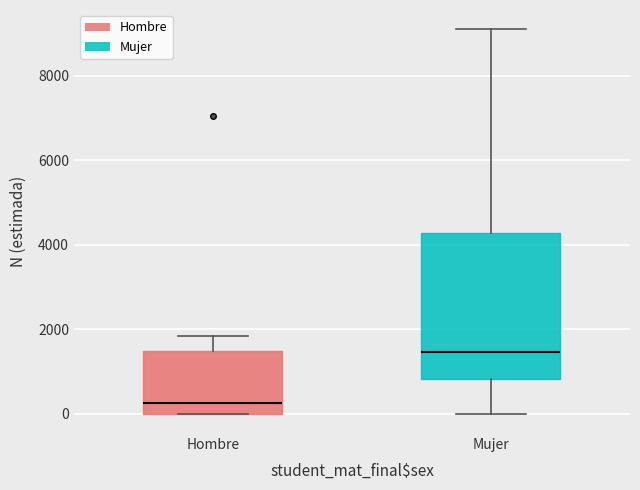

Reading left to right, transcribe this box plot: for each box, give where its median line is, the range the box spans, and where its two whiskers end, as read against the y-axis. The values are not printed on the chart, so give them approximately, as read against the axis.

Hombre: median 200, box 0 to 1400, whiskers 0 to 1800
Mujer: median 1400, box 800 to 4200, whiskers 0 to 9200